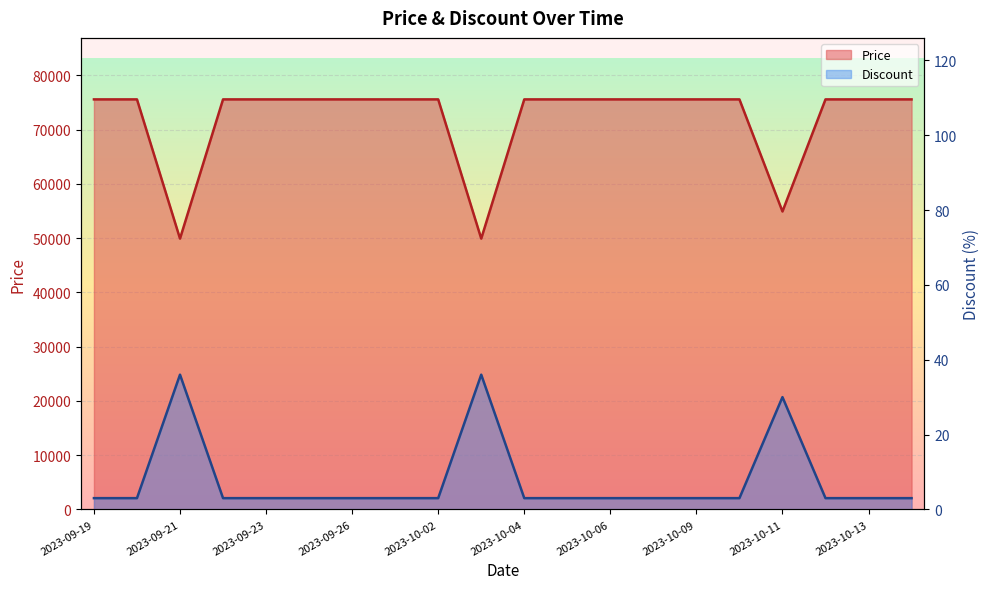

The Price series shows 41060 at 2023-09-19. True or false?

False